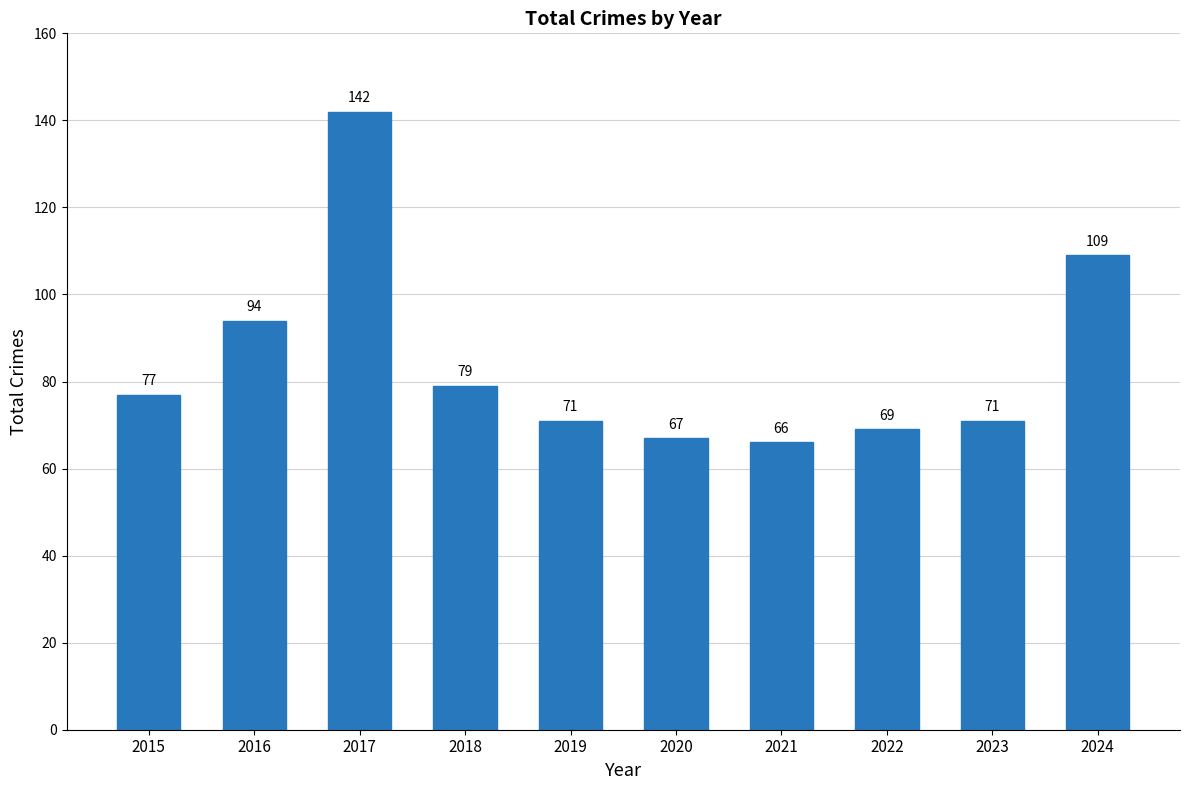

Read the value at 2020, to the nearest 5.

65